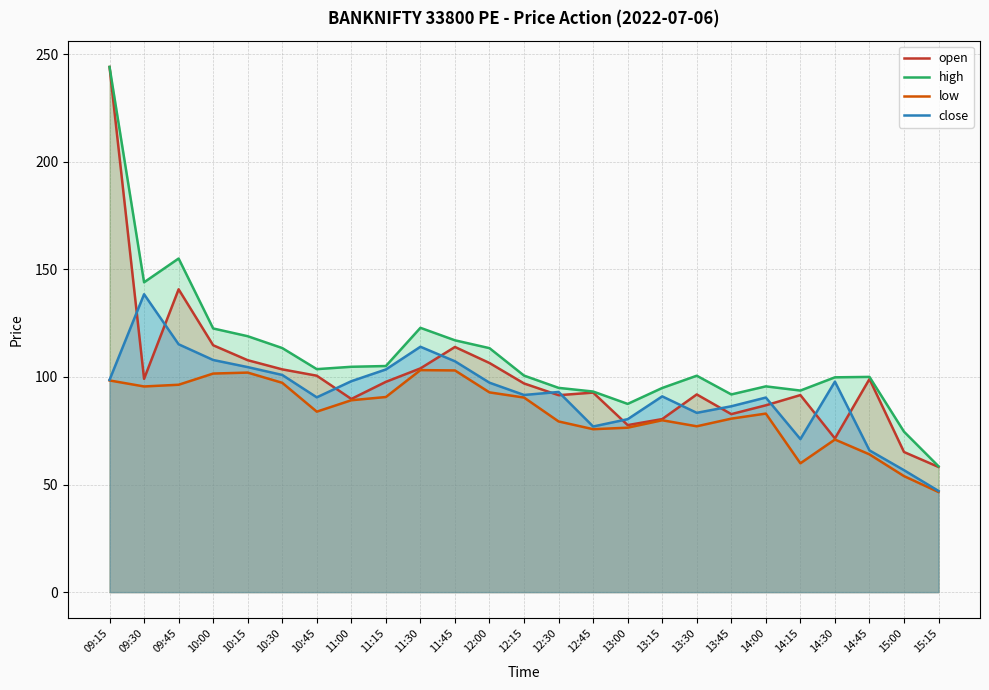

Which has a higher value, 14:45 or 13:00?

14:45